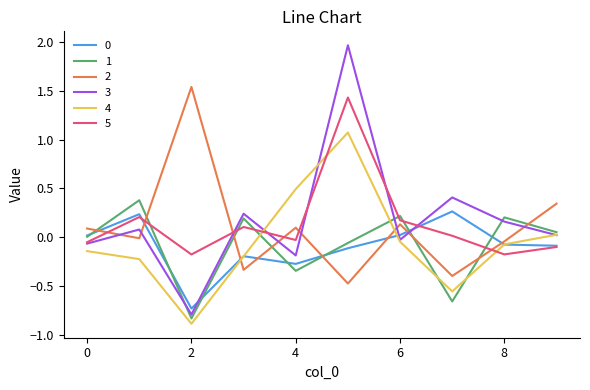

Which series has the largest range (max minus min)?

3